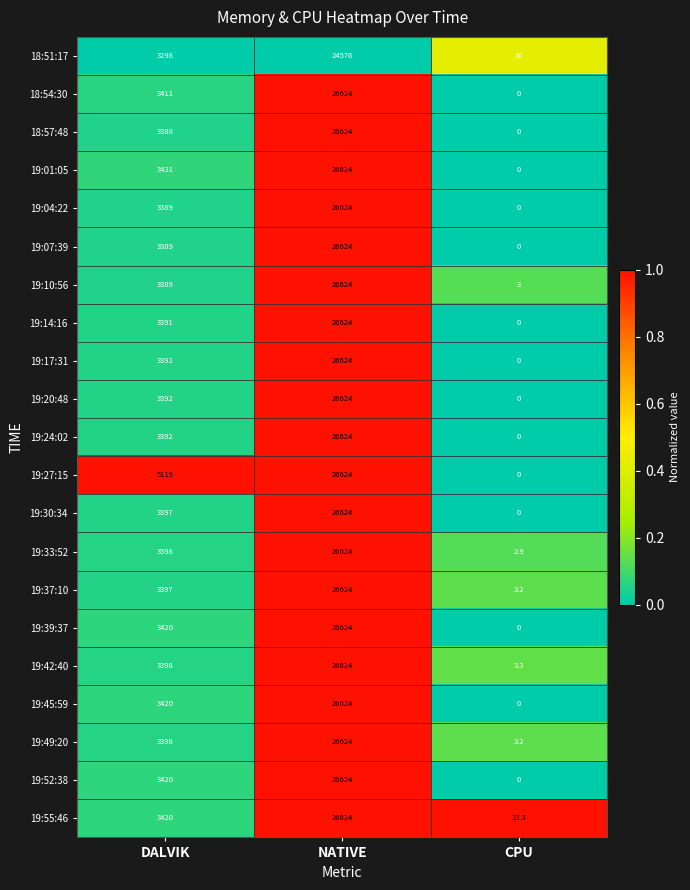

Which series changed the most between DALVIK and NATIVE?

18:57:48